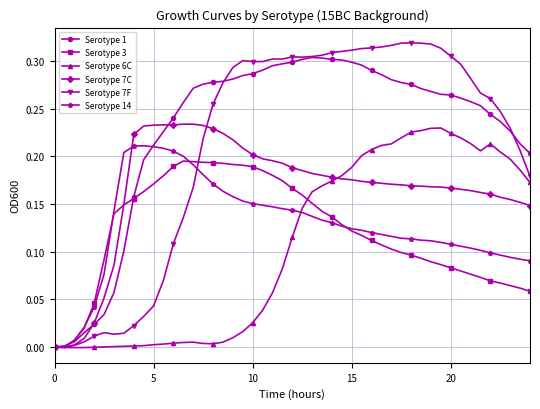

List the series in order of their peak value, lowest first.

Serotype 3, Serotype 14, Serotype 6C, Serotype 7C, Serotype 1, Serotype 7F